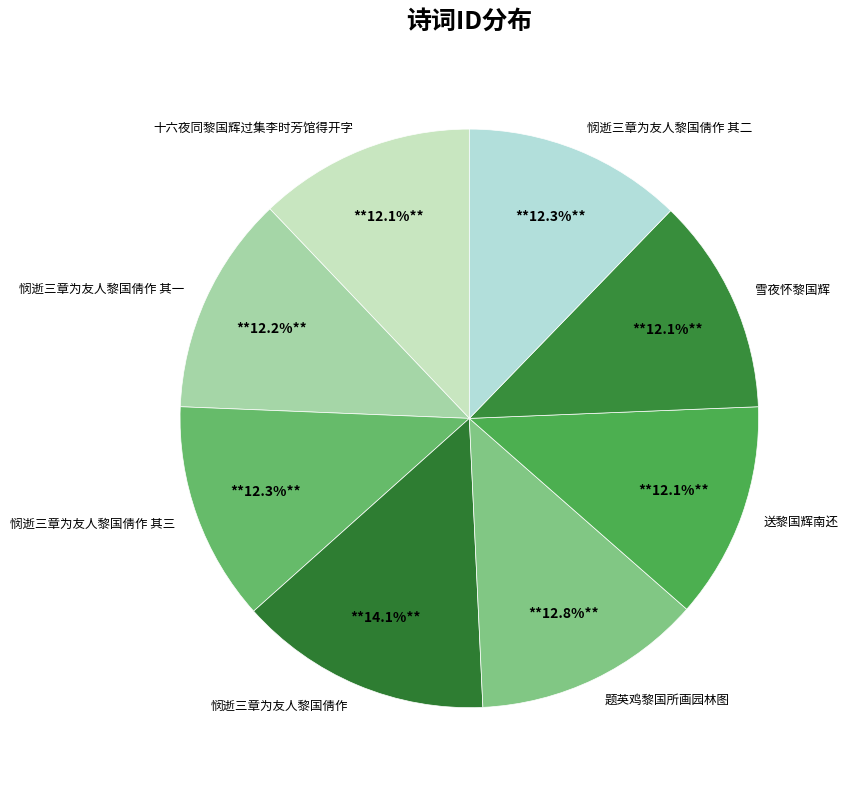

Combined, what portion of the pie is 十六夜同黎国辉过集李时芳馆得开字 and 悯逝三章为友人黎国倩作?

26.2%